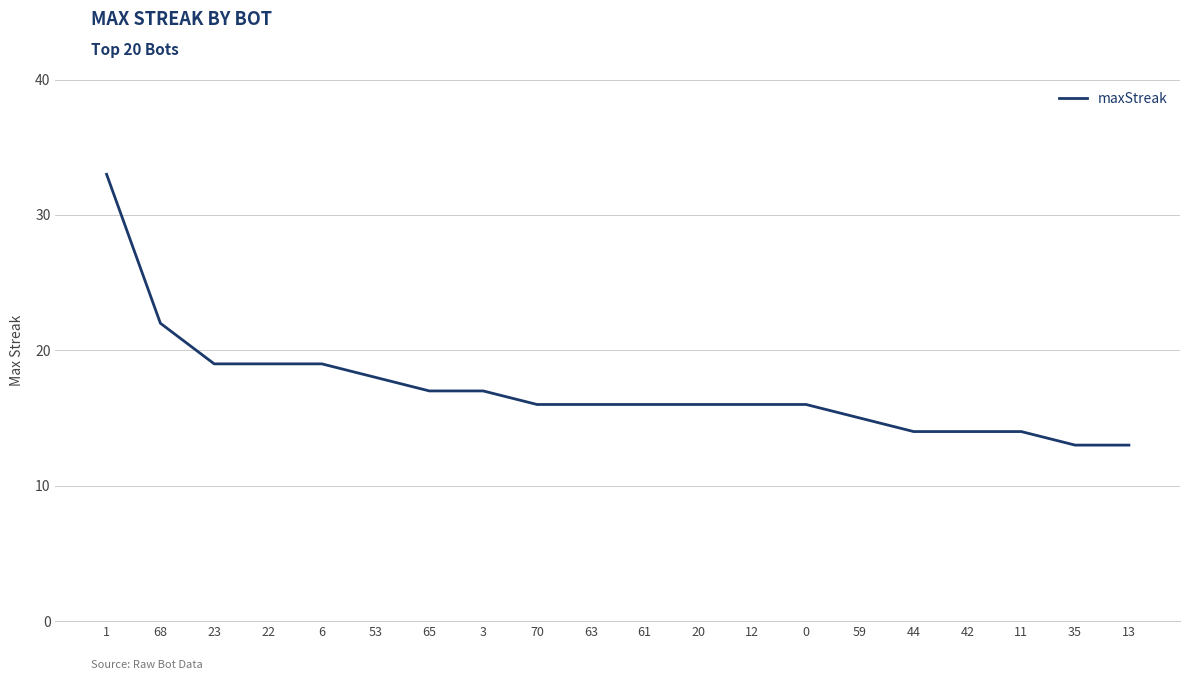

Where is the data nearest to the value 23?

68